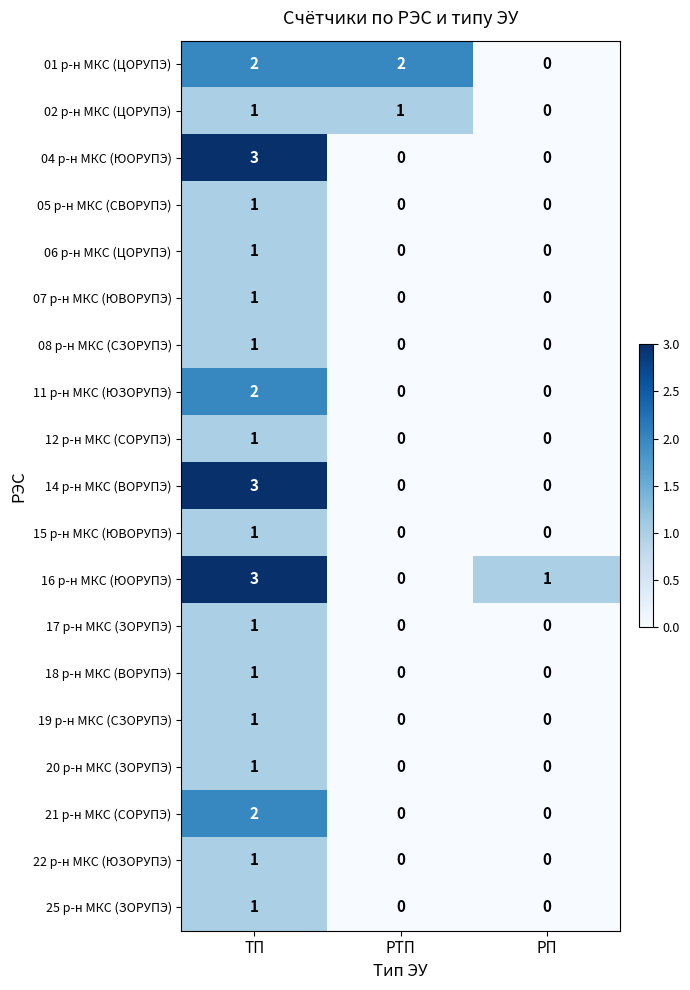

Which category has the highest value in the 08 р-н МКС (СЗОРУПЭ) series?

ТП